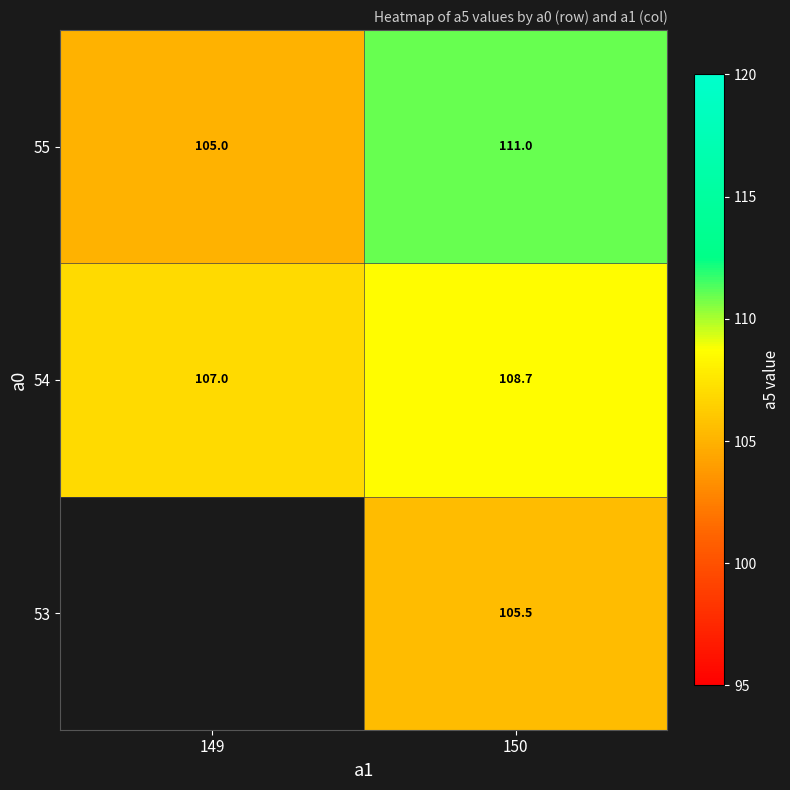

Where is 55 nearest to the value 108?

149